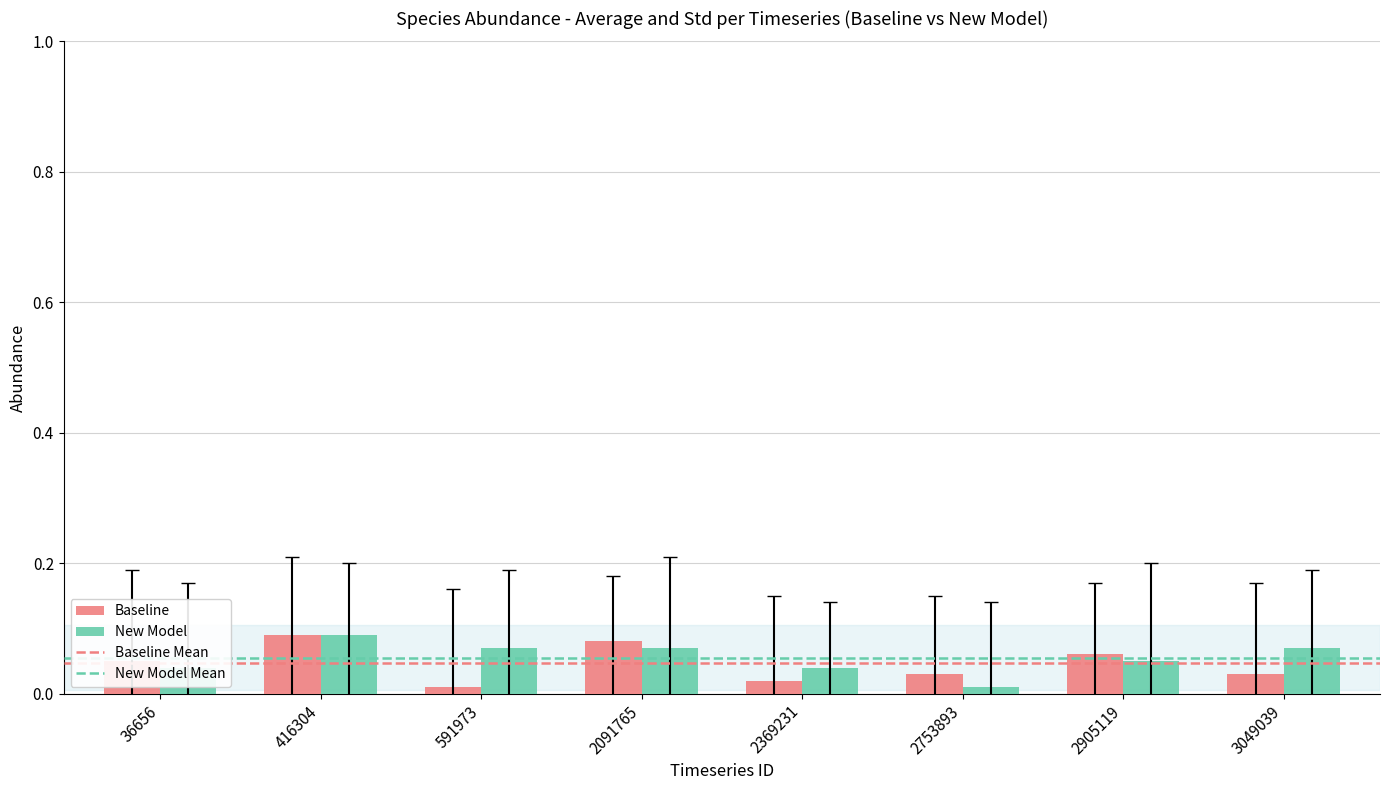

At how many categories does at least one series exceed 0?

8